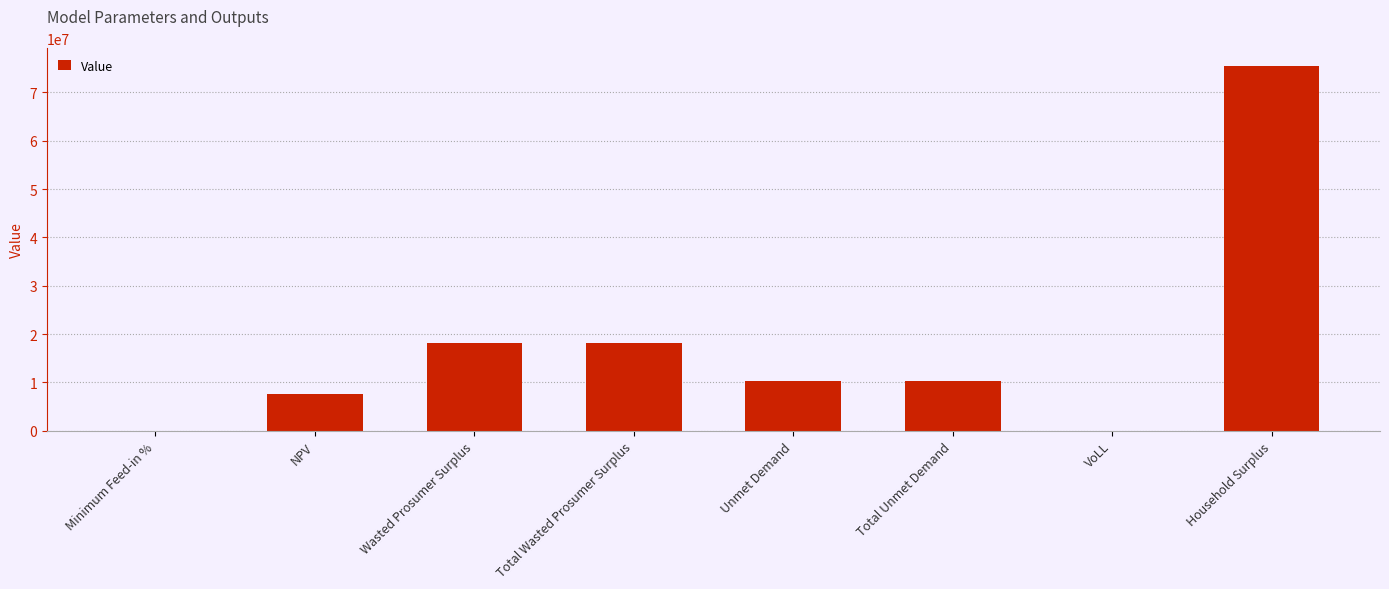

What is the change in value from Wasted Prosumer Surplus to Unmet Demand?

-7808250.2